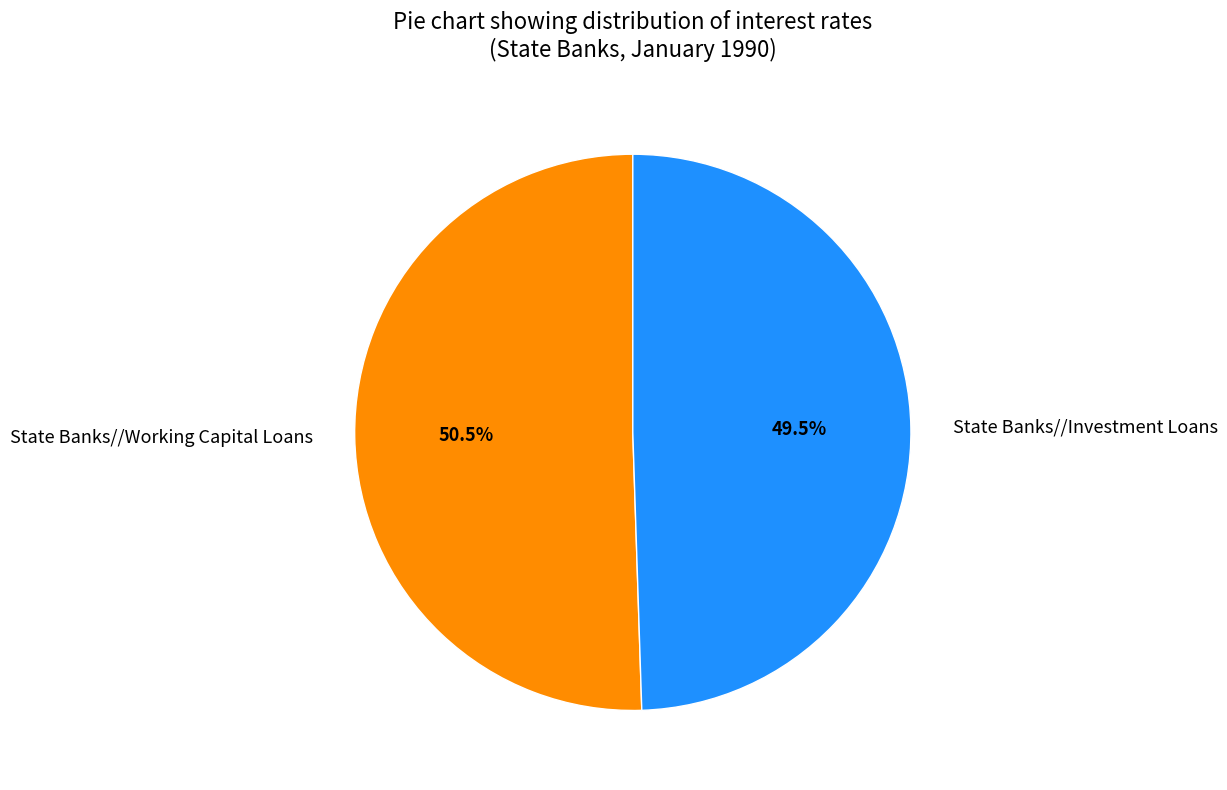

Between State Banks//Working Capital Loans and State Banks//Investment Loans, which is larger?

State Banks//Working Capital Loans